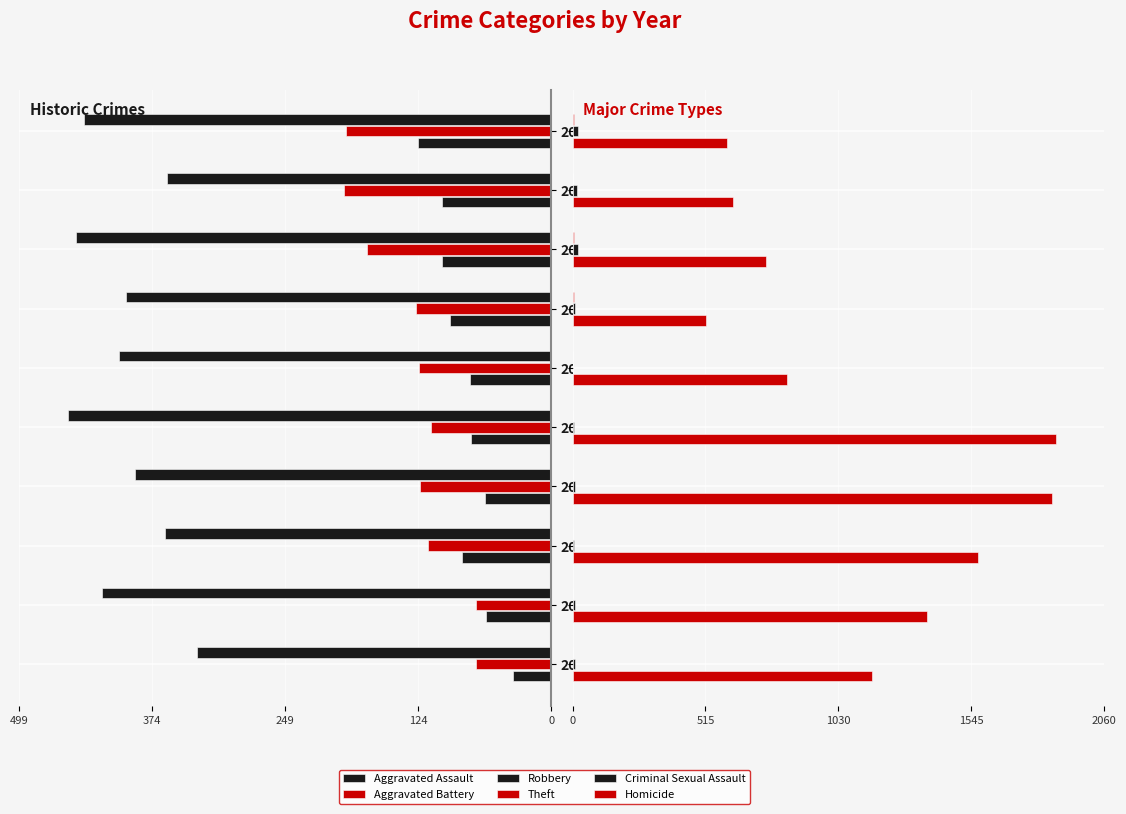

What is the maximum value shown in the chart?

1873